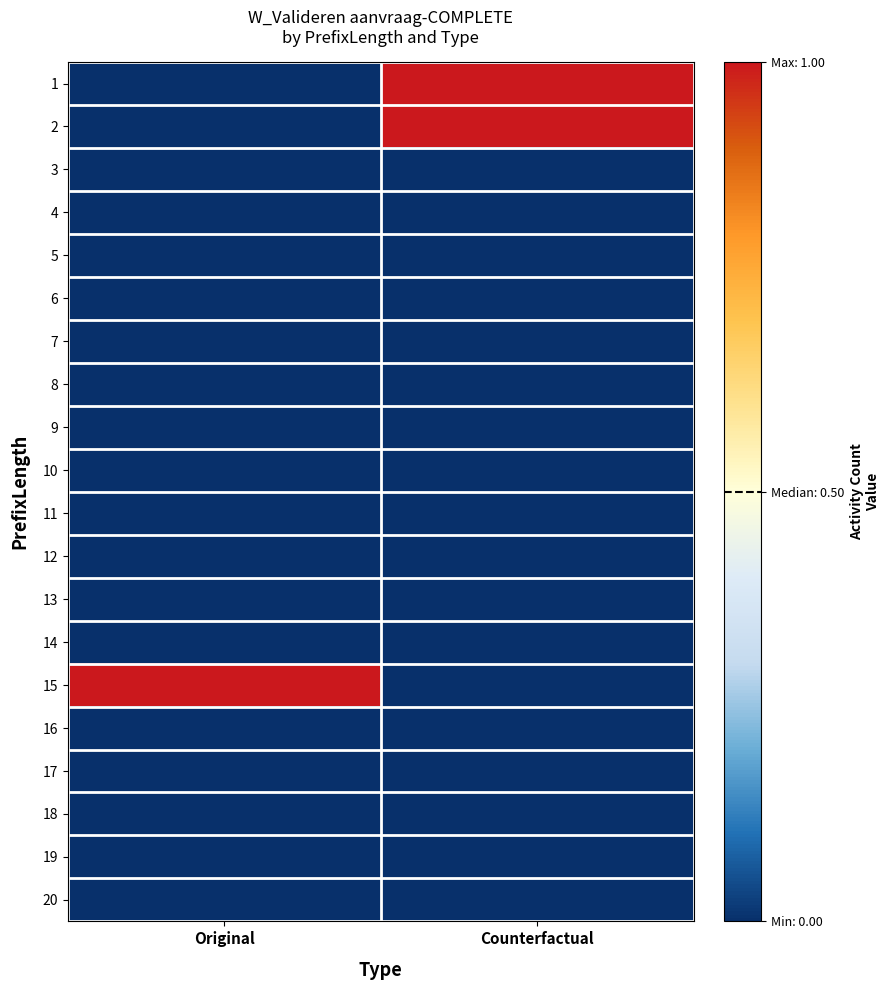

Reading left to right, extract all data points from this chart.

1: Original=0	Counterfactual=1
2: Original=0	Counterfactual=1
3: Original=0	Counterfactual=0
4: Original=0	Counterfactual=0
5: Original=0	Counterfactual=0
6: Original=0	Counterfactual=0
7: Original=0	Counterfactual=0
8: Original=0	Counterfactual=0
9: Original=0	Counterfactual=0
10: Original=0	Counterfactual=0
11: Original=0	Counterfactual=0
12: Original=0	Counterfactual=0
13: Original=0	Counterfactual=0
14: Original=0	Counterfactual=0
15: Original=1	Counterfactual=0
16: Original=0	Counterfactual=0
17: Original=0	Counterfactual=0
18: Original=0	Counterfactual=0
19: Original=0	Counterfactual=0
20: Original=0	Counterfactual=0